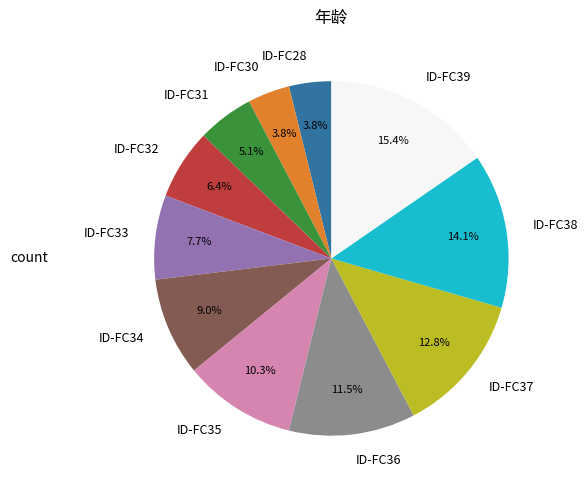

What is the largest slice in the pie chart?

ID-FC39